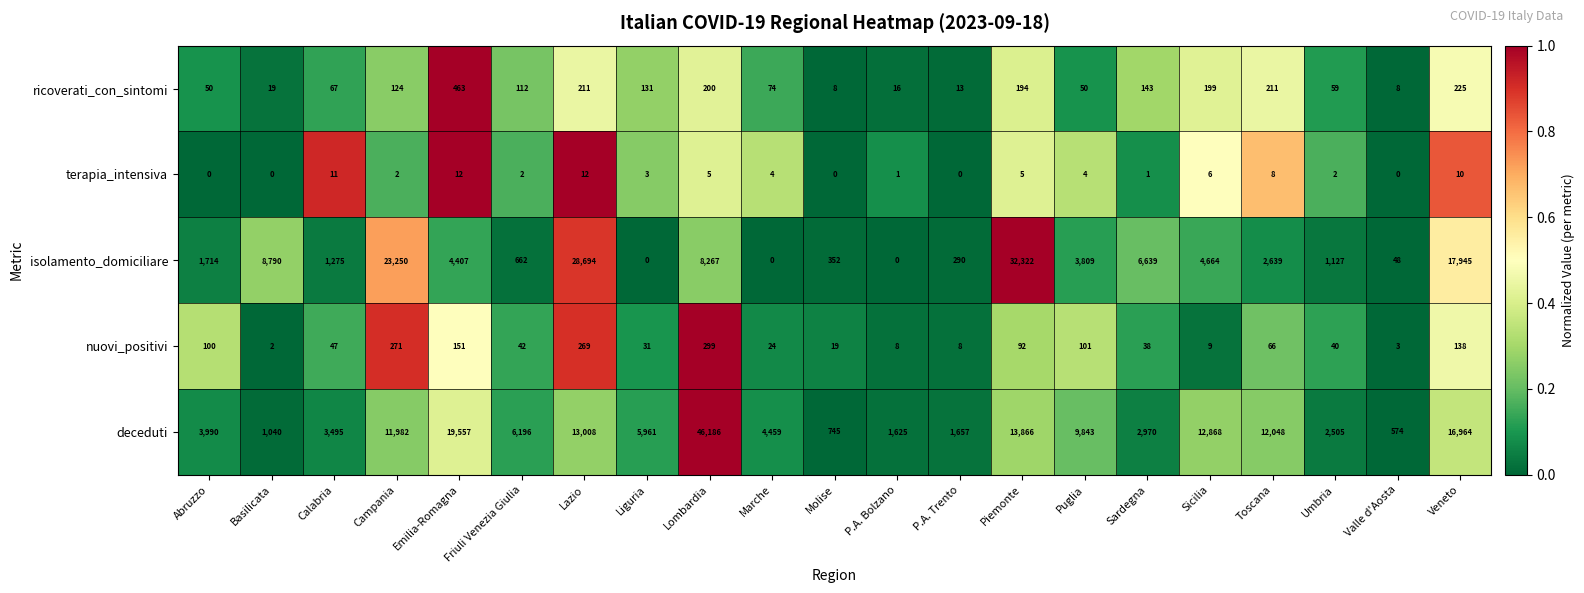

At Abruzzo, list the series in order from smallest to largest.

terapia_intensiva, ricoverati_con_sintomi, nuovi_positivi, isolamento_domiciliare, deceduti